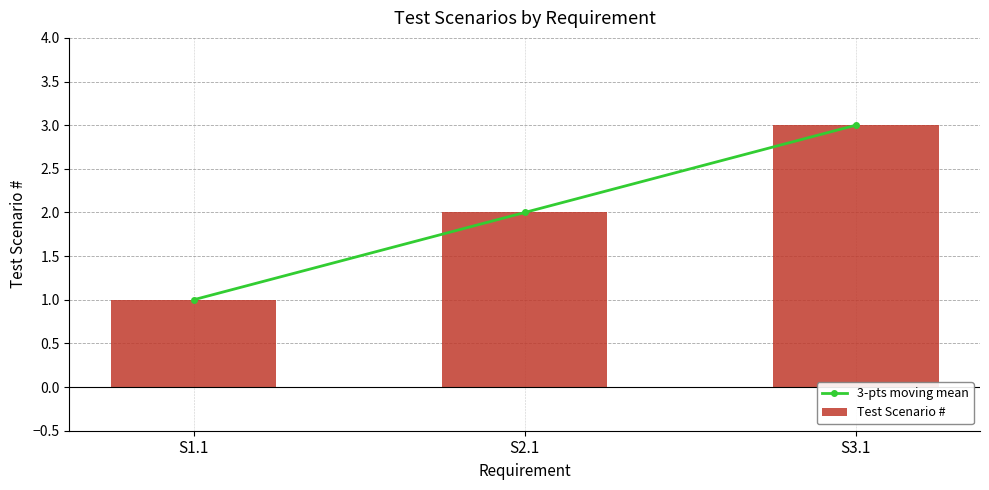

What is the sum of the Test Scenario # values at S2.1 and S3.1?

5